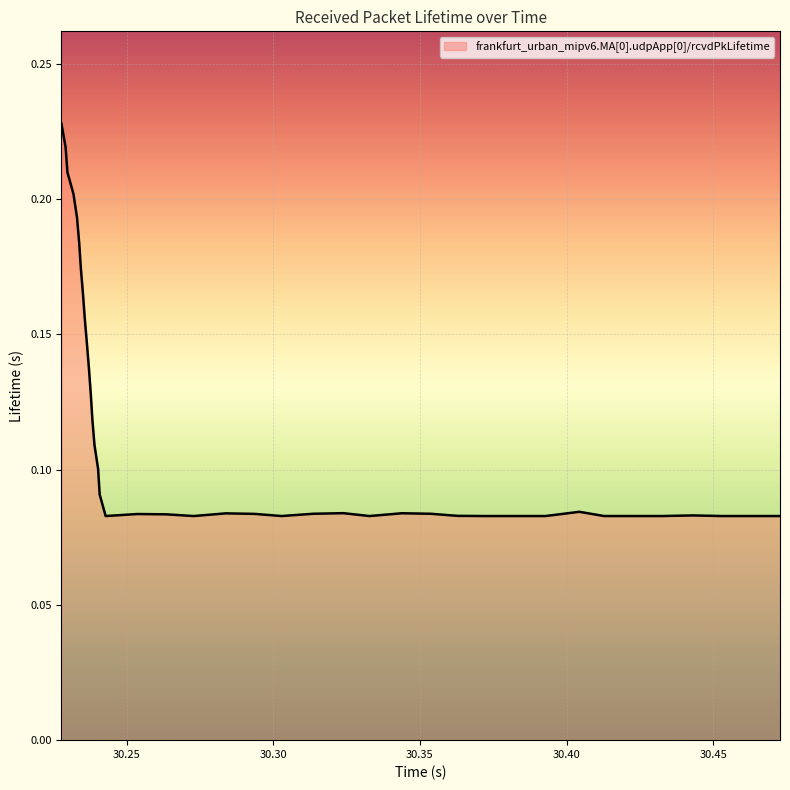

Is this an area chart (filled region under the line)?

Yes